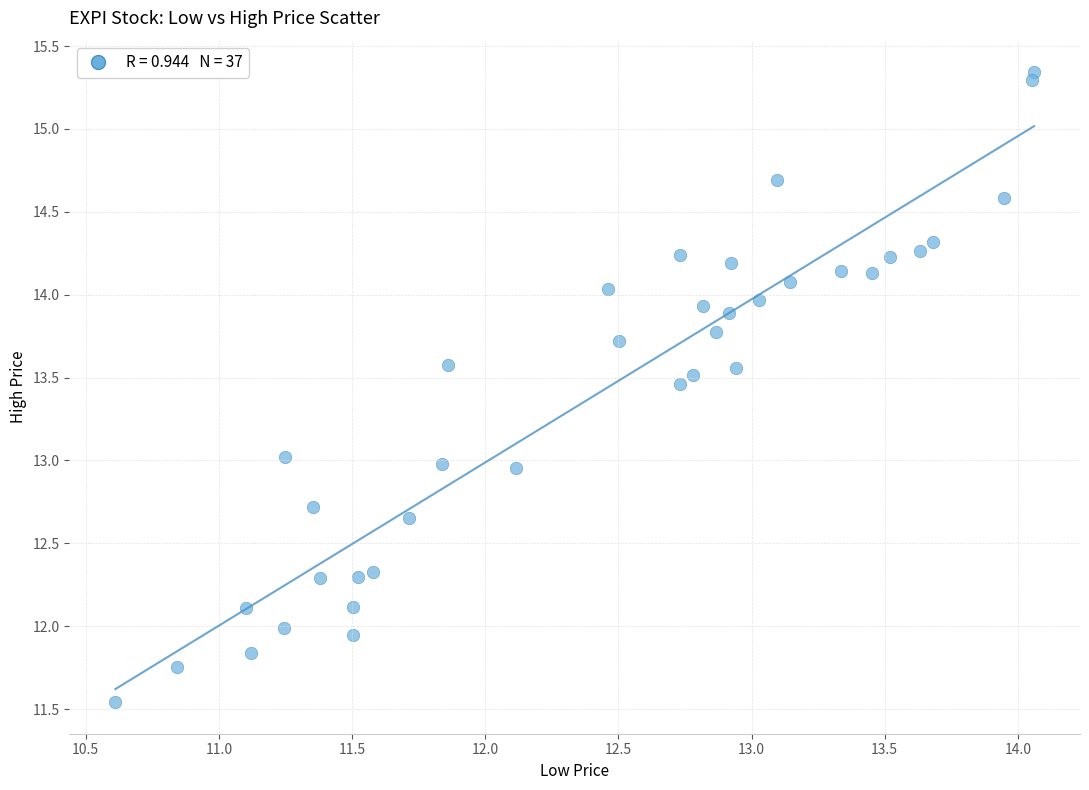

What is the range of X values (max minus min)?

3.4